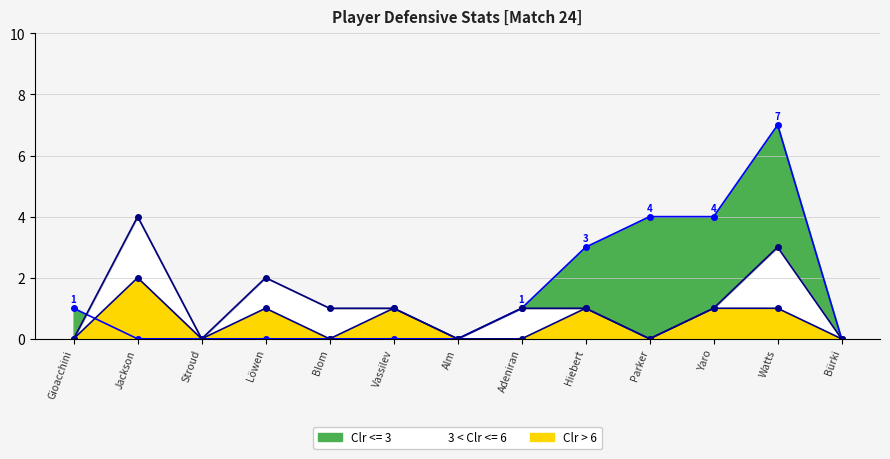

At which label does Tkl reach its minimum?

Gioacchini